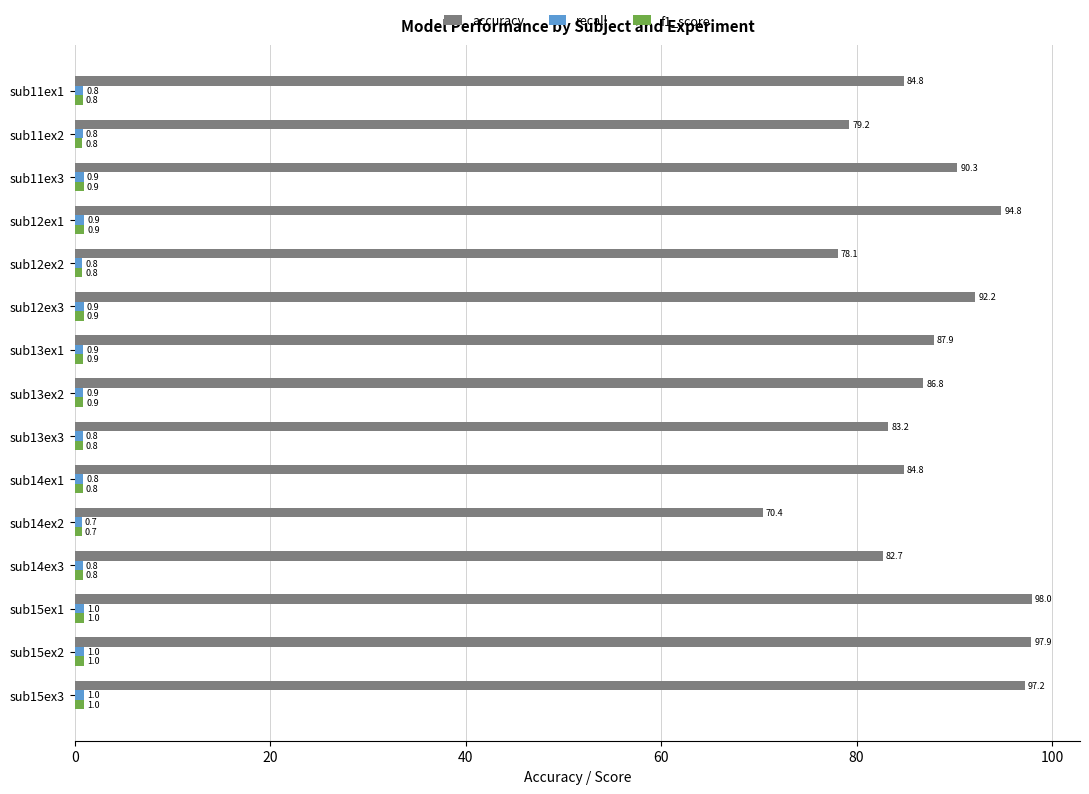

The accuracy series shows 98.0 at sub15ex1. True or false?

True